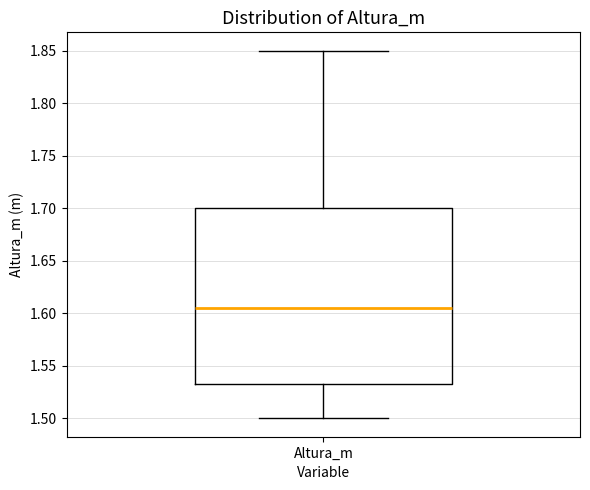

Where does the lower whisker of the box for Altura_m end on the y-axis? The values are not printed on the chart, so give them approximately, as read against the axis.

1.500